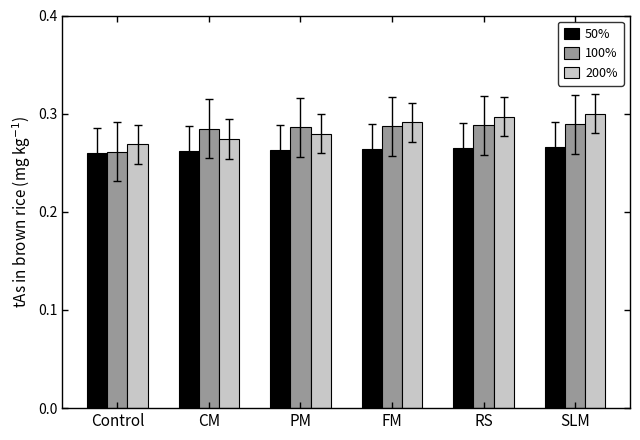

What position from the left is RS?

5